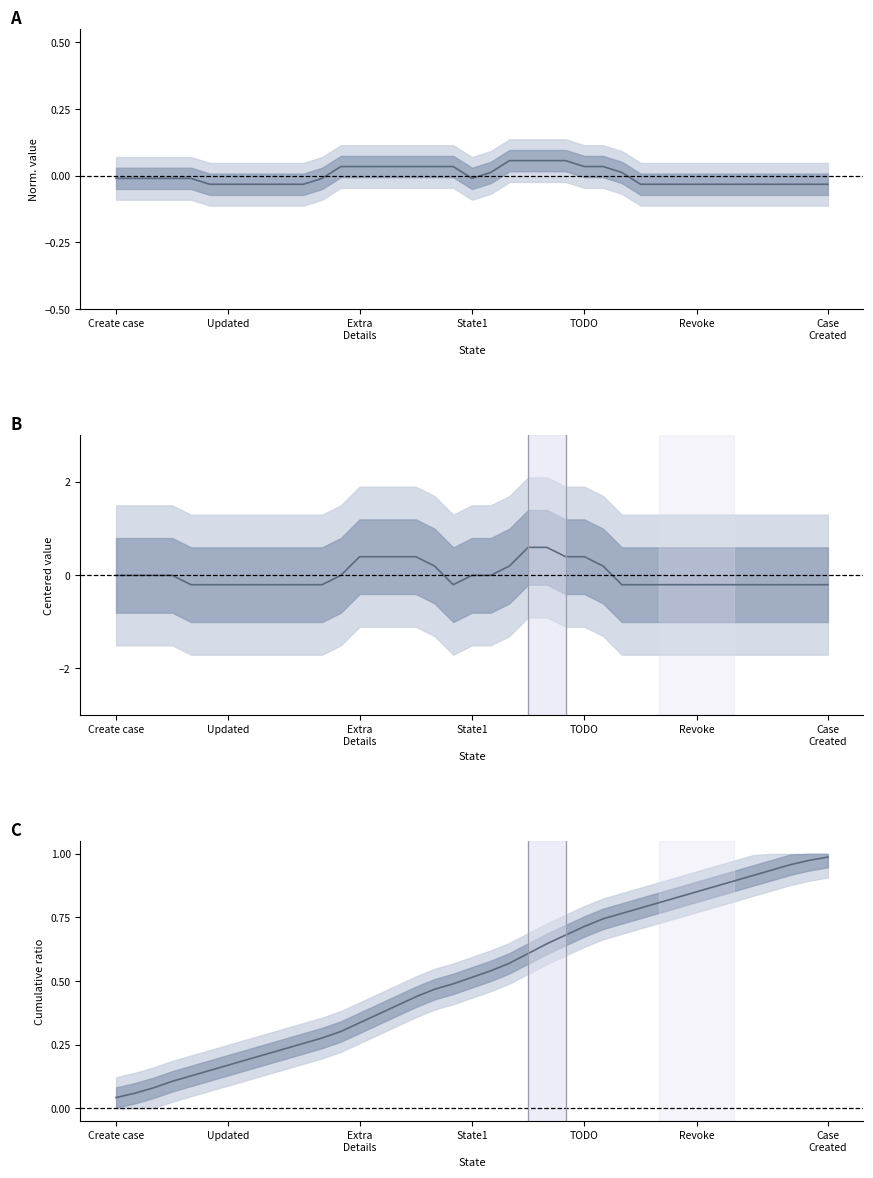

After their last crossing, which series has the higher values: Cumulative ratio or DisplayOrder (centered)?

Cumulative ratio